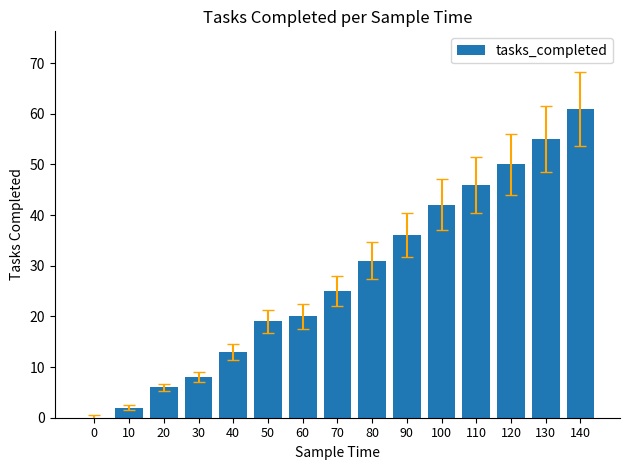

True or false: the data shows 31 at 80.

True